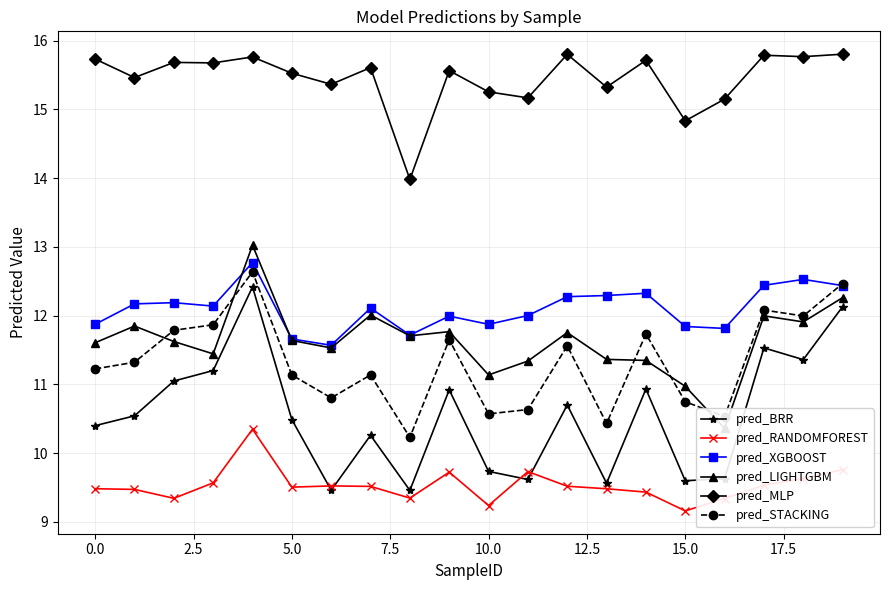

The value of pred_MLP at 0.0 is 24.0. True or false?

False